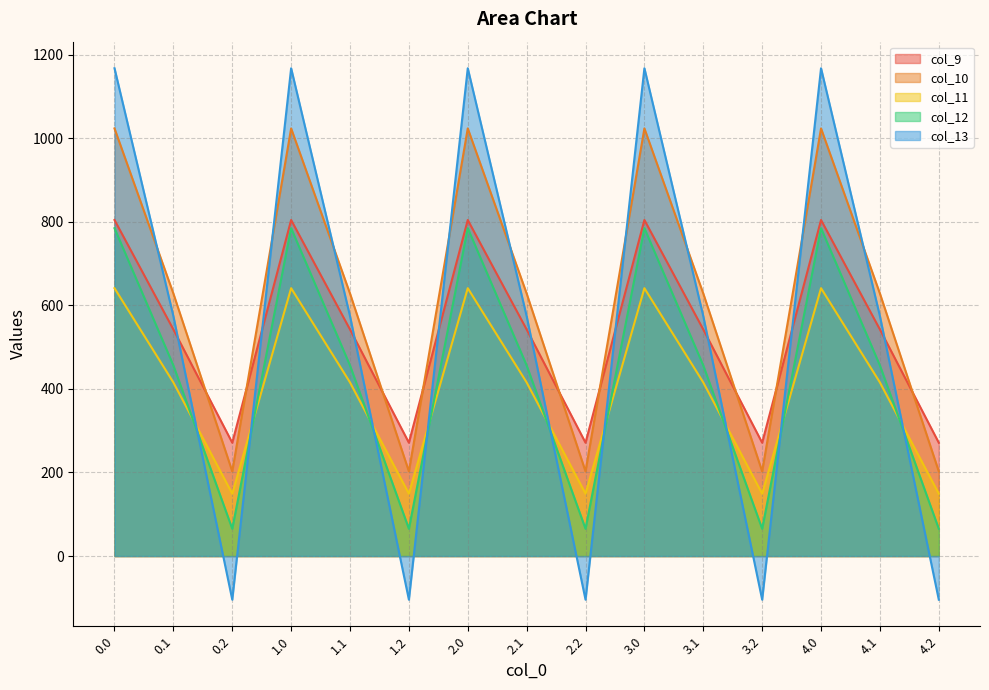

Which category has the lowest value in the col_9 series?

0.2